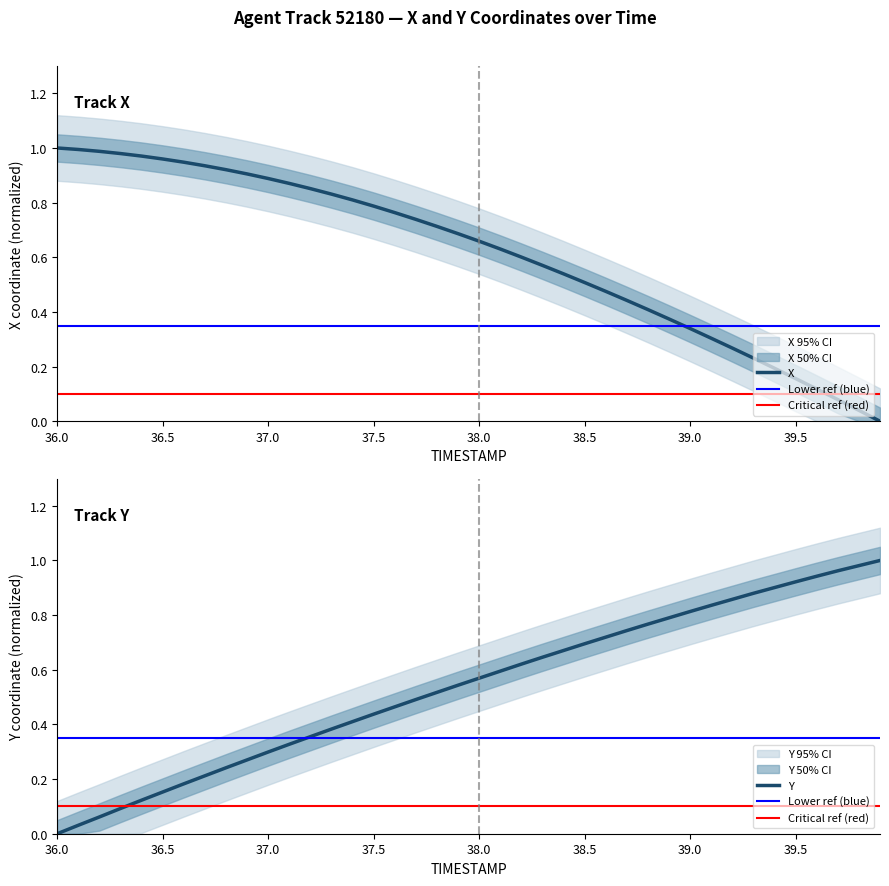

How many lines are shown in the chart?

2